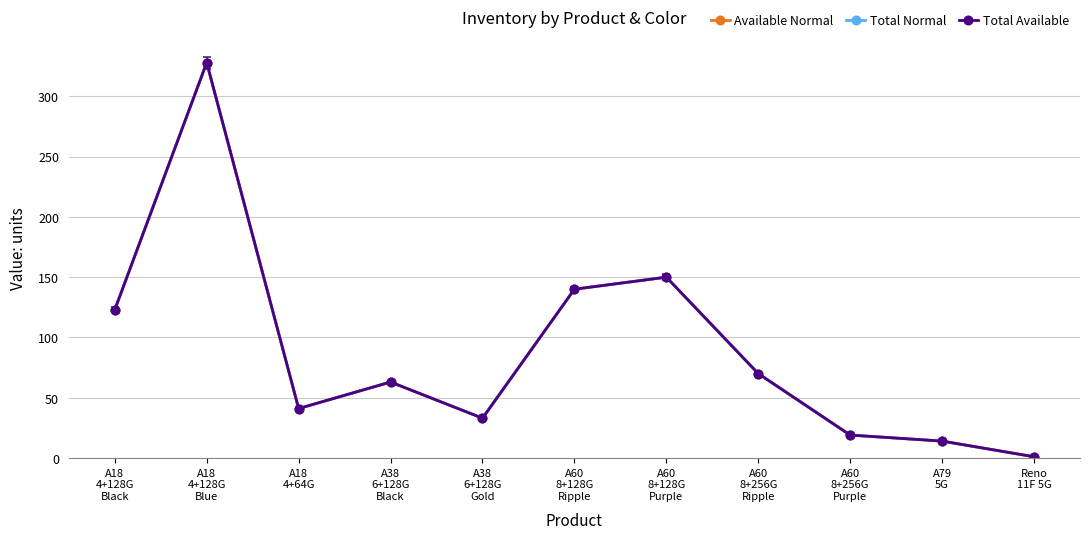

Does the chart have visible grid lines?

Yes